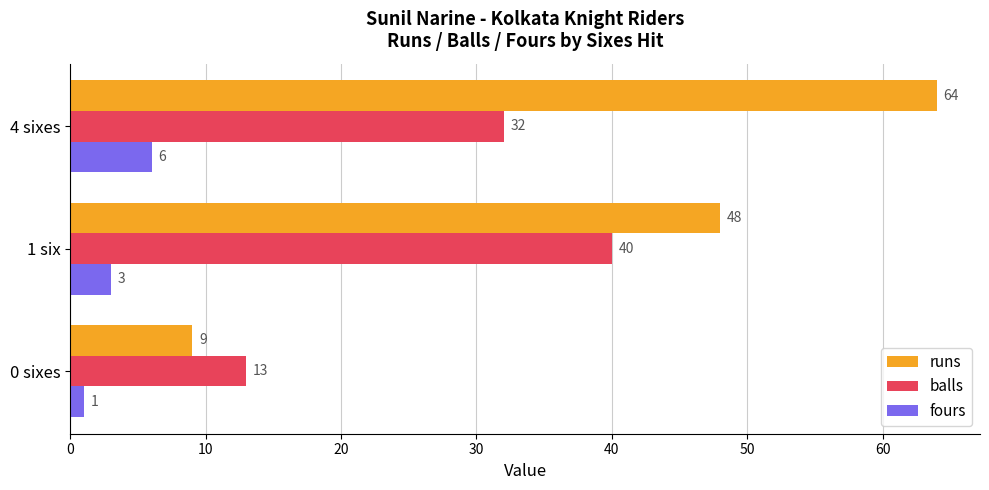

At which label does runs reach its peak?

4 sixes